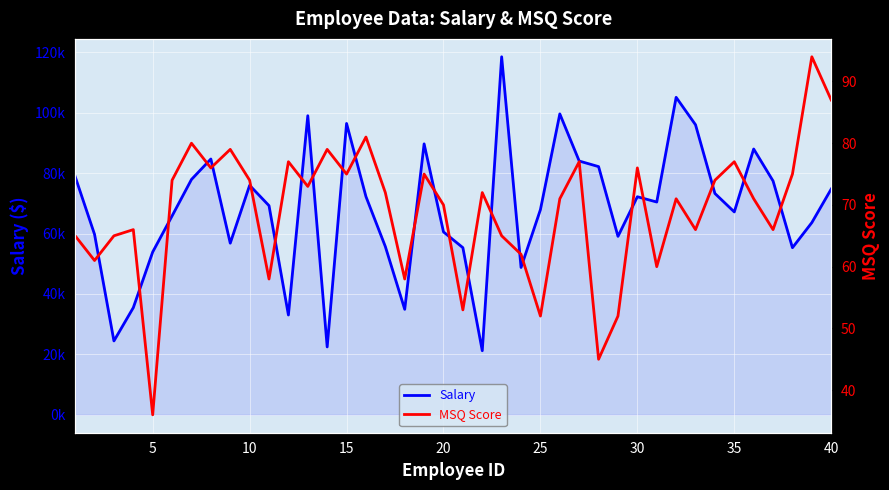

Which series changed the most between 5 and 24?

Salary